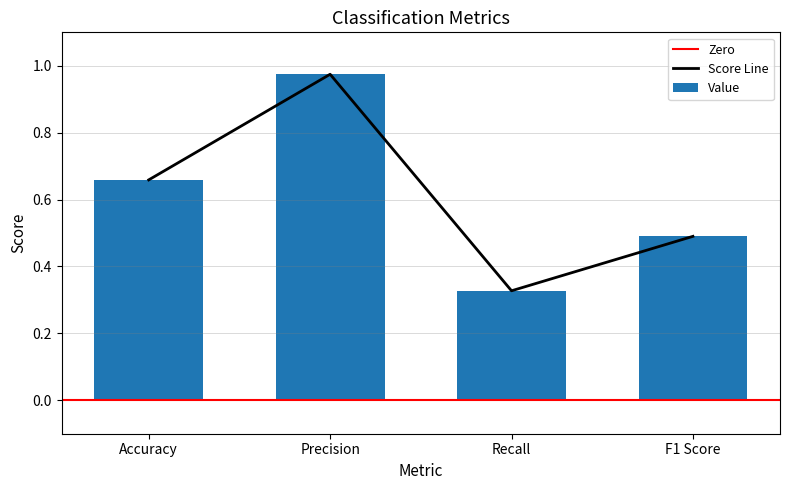

What is the change in value from Accuracy to Recall?

-0.3